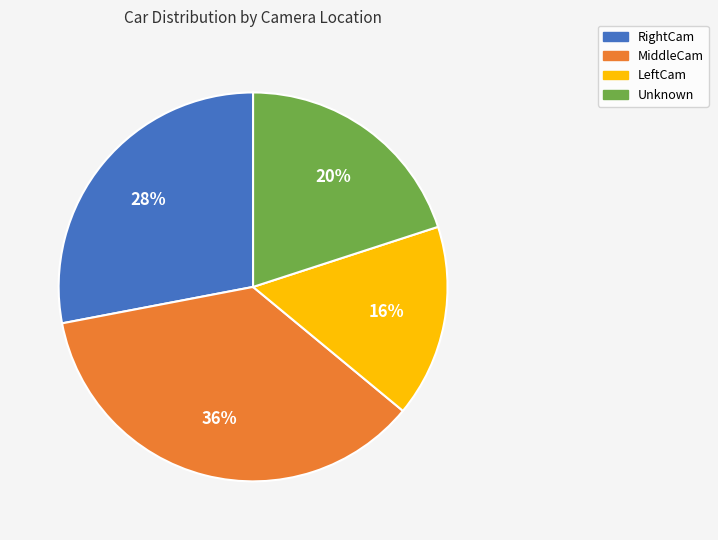

To the nearest percent, what is the average slice percentage?

25%